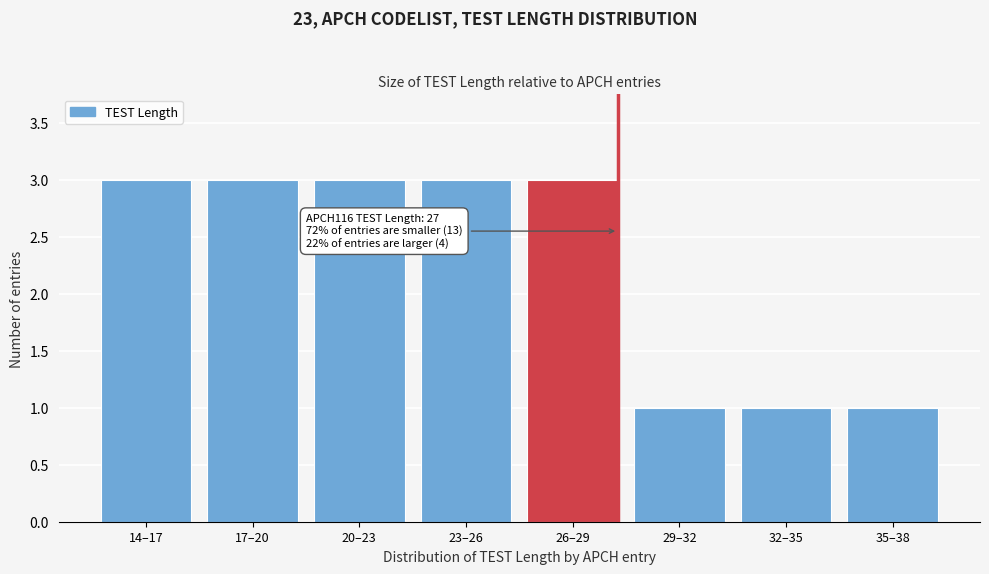

Reading right to left, extract all data points from this chart.

1	1	1	3	3	3	3	3